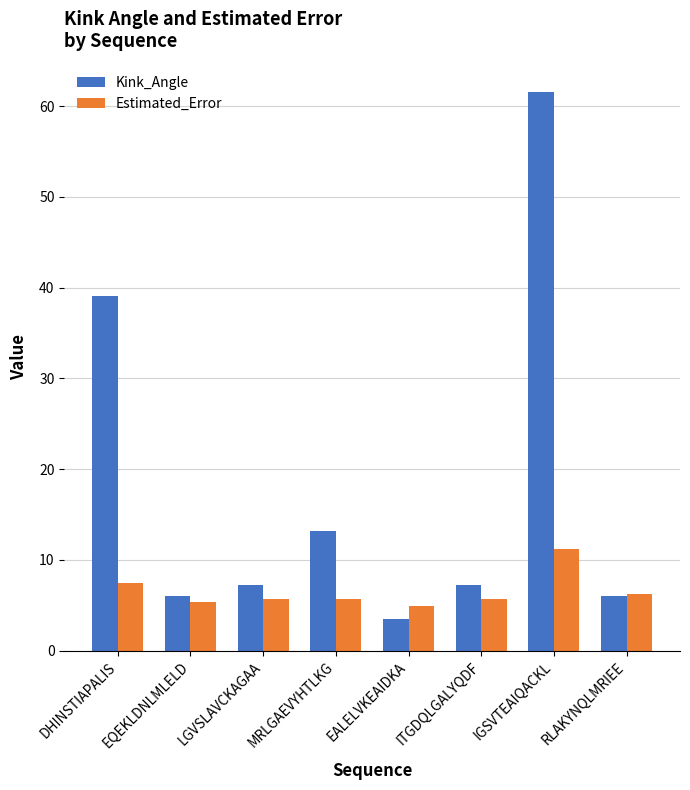

The value of Kink_Angle at IGSVTEAIQACKL is 61.6. True or false?

True